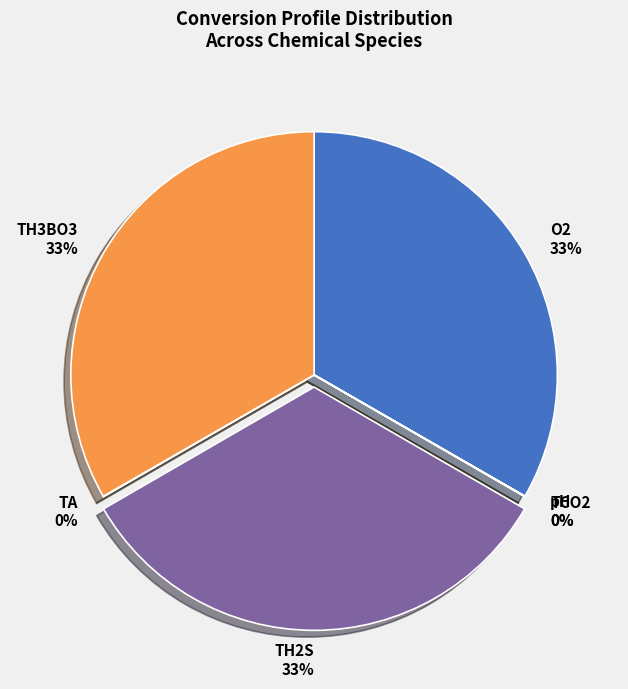

To the nearest percent, what is the combined percentage of O2 and TH2S?

67%